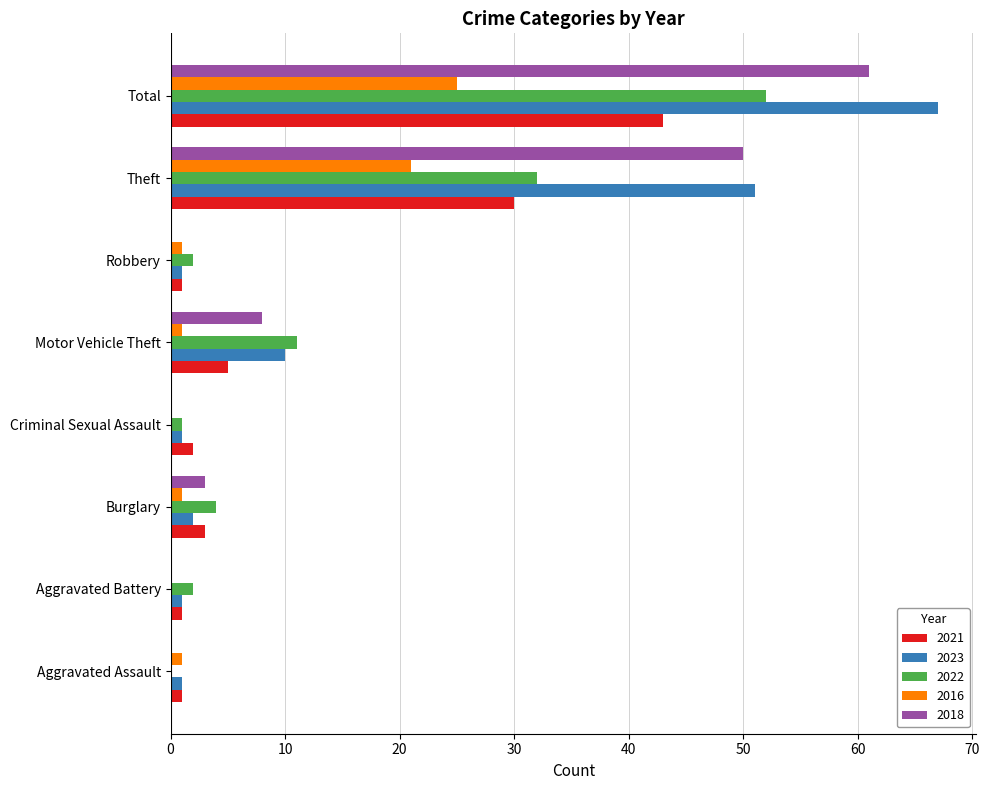

At which label does 2021 reach its peak?

Total